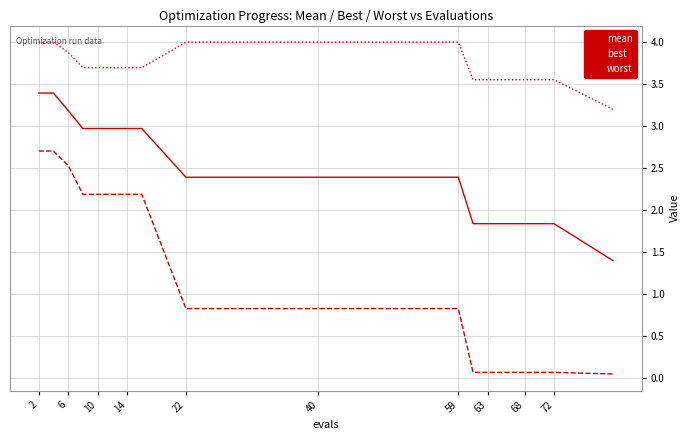

Does the chart have visible grid lines?

Yes